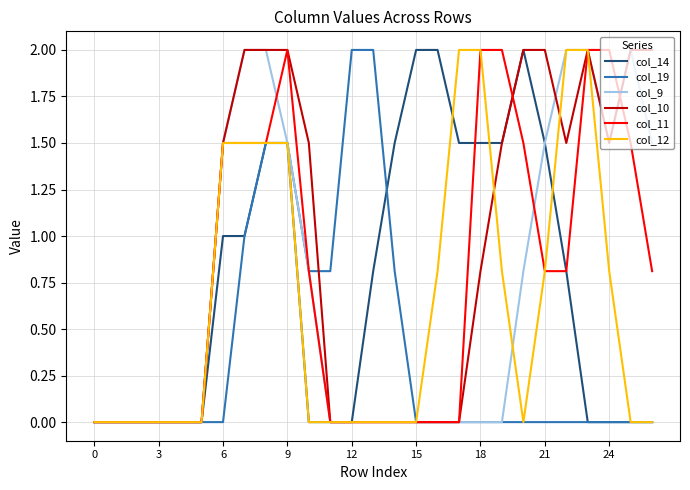

Reading right to left, what are all the values shown in this chart?

col_14: 0.0	0.0	0.0	0.0	0.8	1.5	2.0	1.5	1.5	1.5	2.0	2.0	1.5	0.8	0.0	0.0	0.0	1.5	1.5	1.0	1.0	0.0	0.0	0.0	0.0	0.0	0.0
col_19: 0.0	0.0	0.0	0.0	0.0	0.0	0.0	0.0	0.0	0.0	0.0	0.0	0.8	2.0	2.0	0.8	0.8	1.5	1.5	1.0	0.0	0.0	0.0	0.0	0.0	0.0	0.0
col_9: 1.5	2.0	1.5	2.0	2.0	1.5	0.8	0.0	0.0	0.0	0.0	0.0	0.0	0.0	0.0	0.0	0.8	1.5	2.0	2.0	1.5	0.0	0.0	0.0	0.0	0.0	0.0
col_10: 2.0	2.0	1.5	2.0	1.5	2.0	2.0	1.5	0.8	0.0	0.0	0.0	0.0	0.0	0.0	0.0	1.5	2.0	2.0	2.0	1.5	0.0	0.0	0.0	0.0	0.0	0.0
col_11: 0.8	1.5	2.0	2.0	0.8	0.8	1.5	2.0	2.0	0.0	0.0	0.0	0.0	0.0	0.0	0.0	0.8	2.0	1.5	1.5	1.5	0.0	0.0	0.0	0.0	0.0	0.0
col_12: 0.0	0.0	0.8	2.0	2.0	0.8	0.0	0.8	2.0	2.0	0.8	0.0	0.0	0.0	0.0	0.0	0.0	1.5	1.5	1.5	1.5	0.0	0.0	0.0	0.0	0.0	0.0